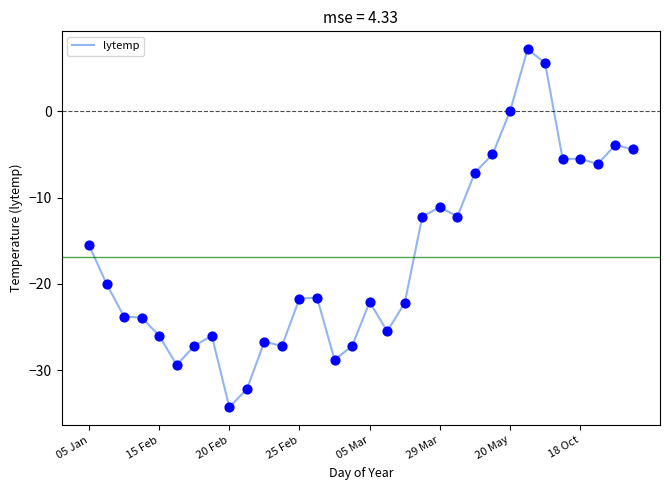

What is the maximum value shown in the chart?

7.2